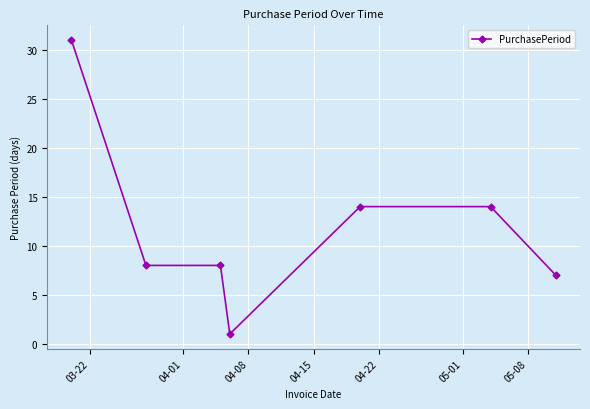

What is the maximum value shown in the chart?

31